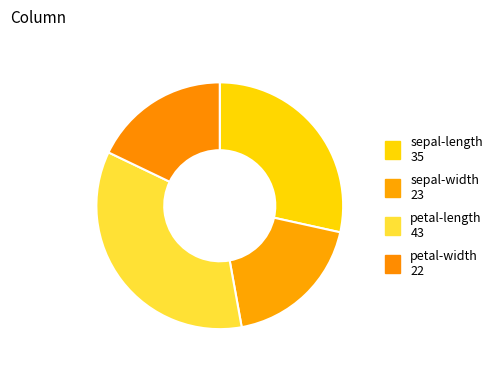

Does petal-length represent more than half of the total?

No